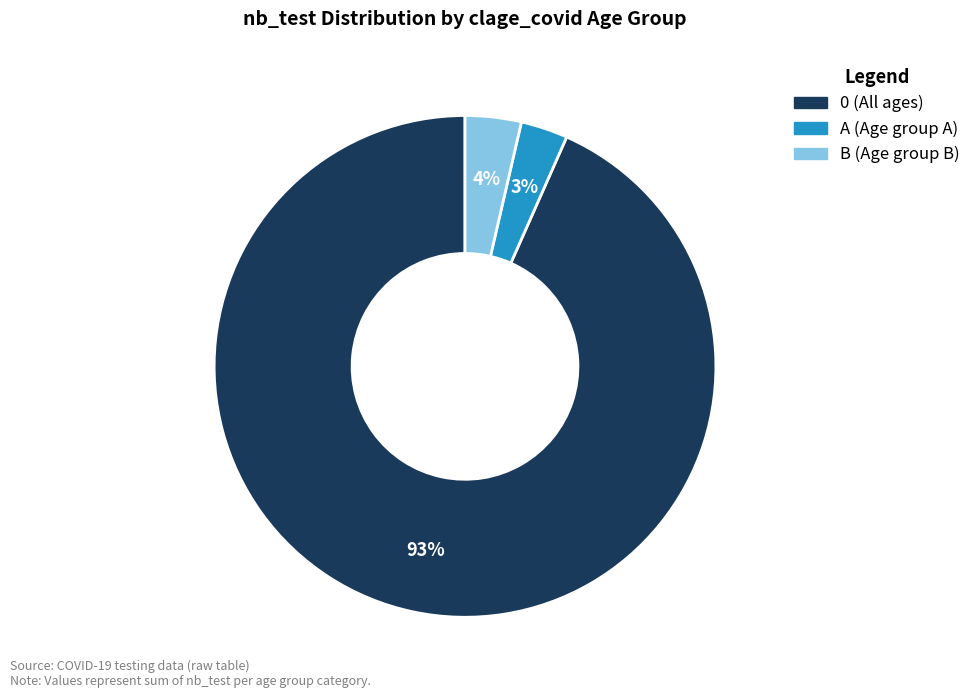

To the nearest percent, what is the difference between the largest and smallest slice percentages?

90%